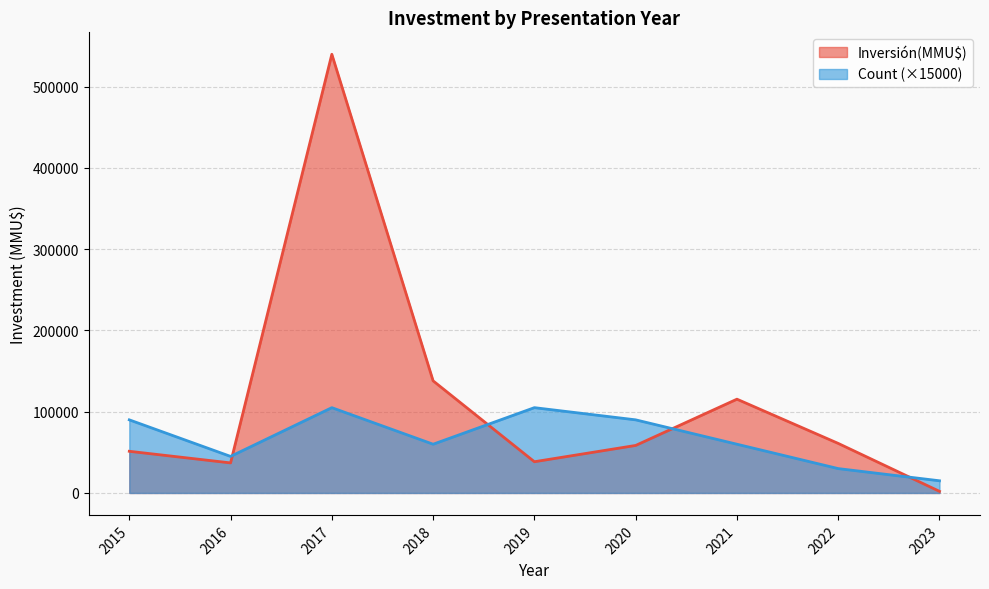

Which series has the largest total across all categories?

Inversión(MMU$)